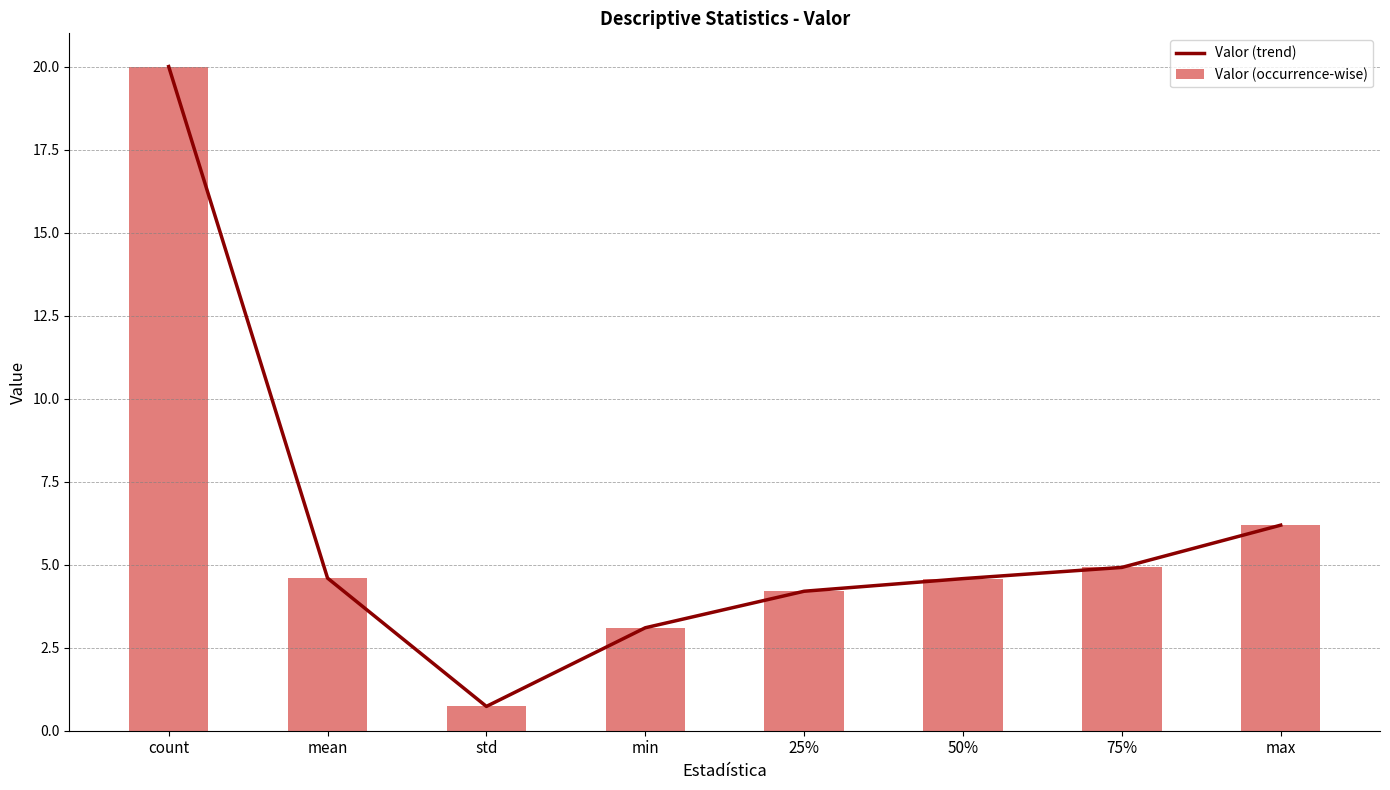

What is the sum of all Valor (trend) values?

48.3